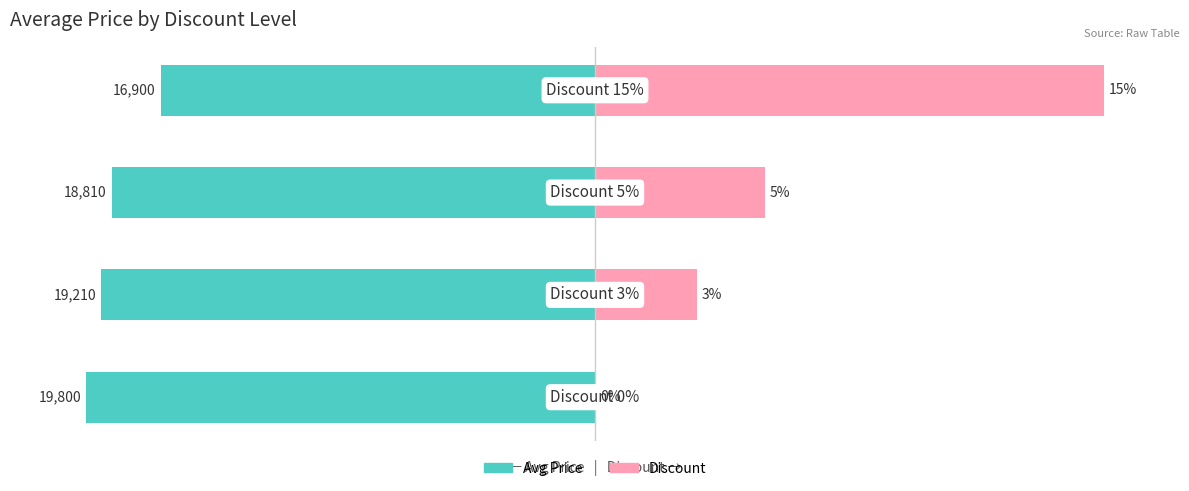

What are all the series names shown in the legend?

Avg Price, Discount